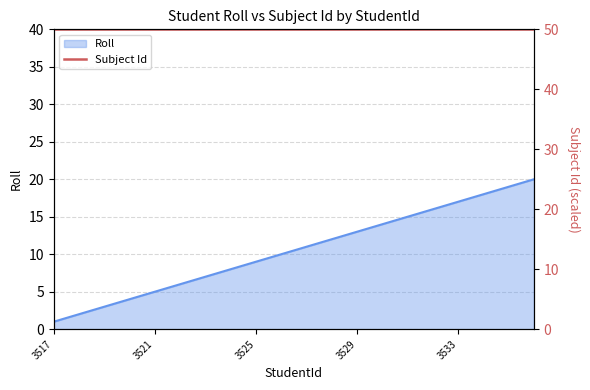

At which label does Roll reach its minimum?

3517